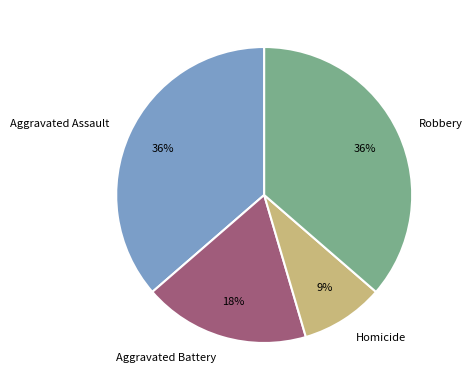

To the nearest percent, what is the difference between the largest and smallest slice percentages?

27%